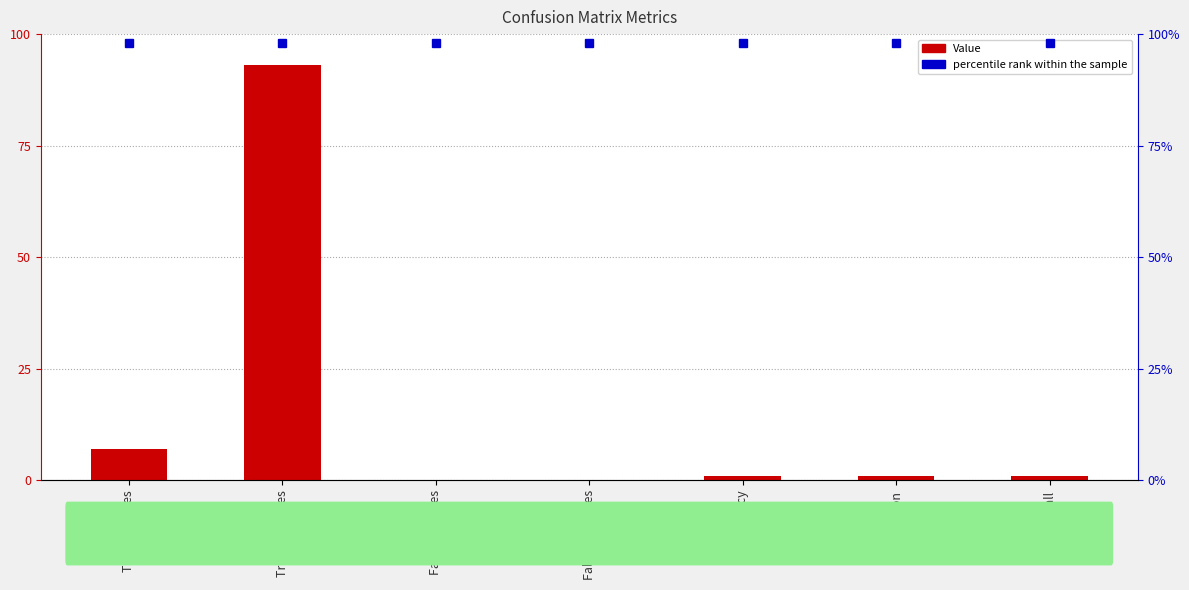

Approximately how many times larger is the value at True Positives compared to Recall?

7.0